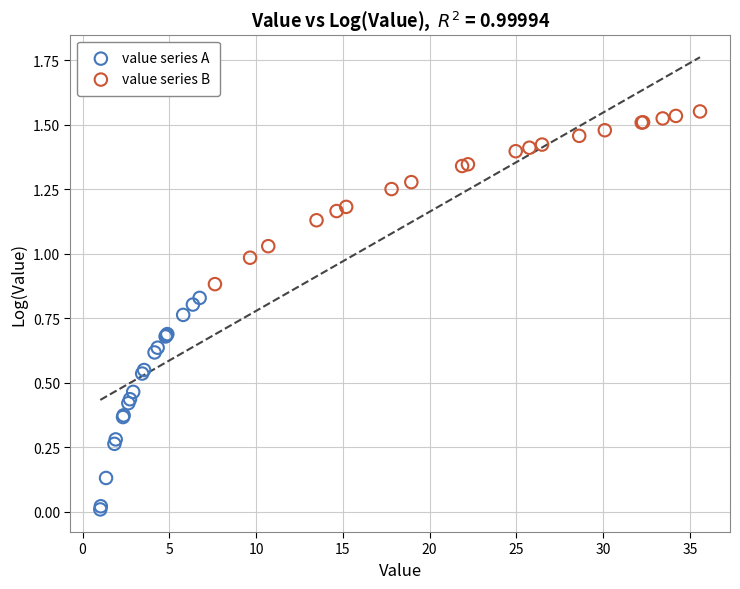

Which series reaches the maximum Y coordinate?

value series B